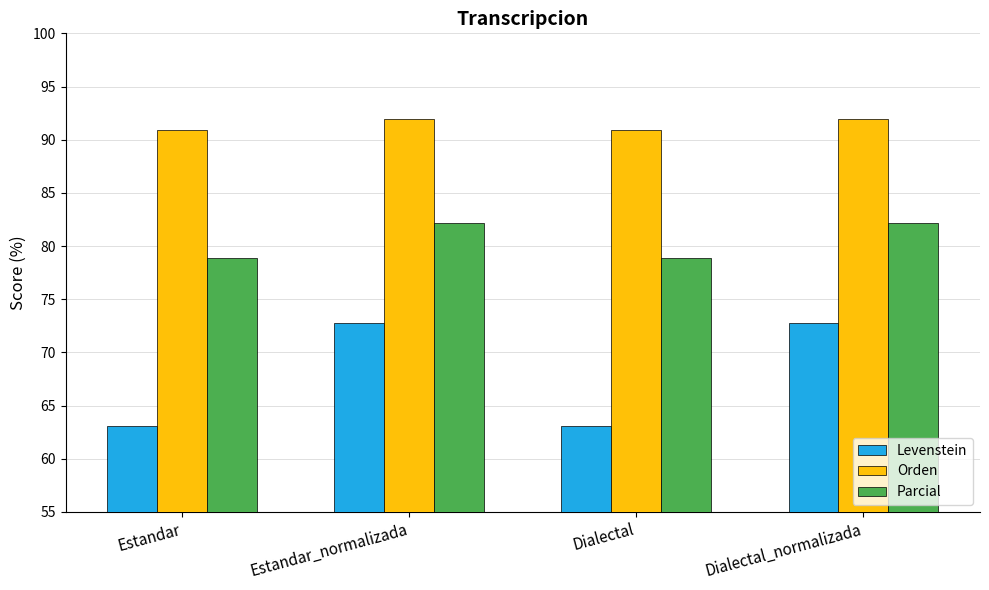

What position from the right is Dialectal_normalizada?

1